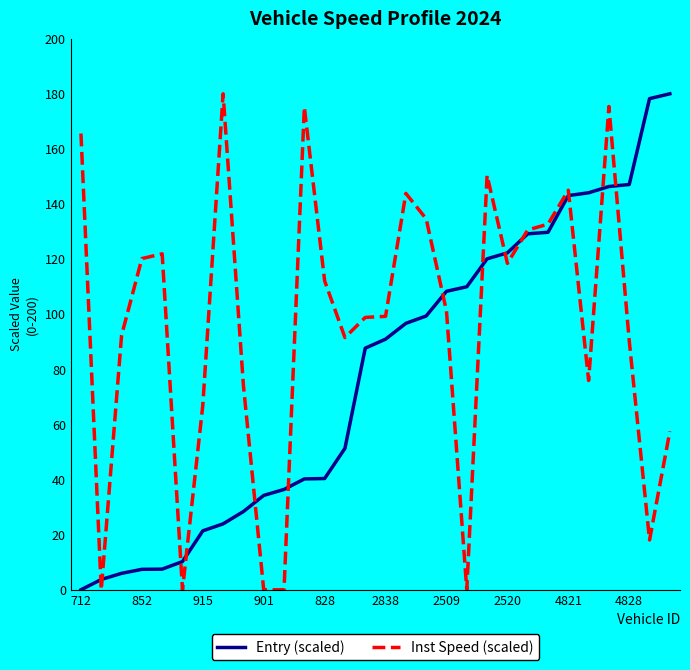

Which series has the largest total across all categories?

Inst Speed (scaled)